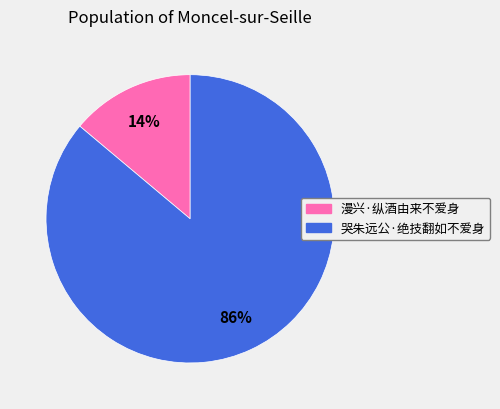

True or false: 哭朱远公·绝技翻如不爱身 accounts for 86% of the total.

True